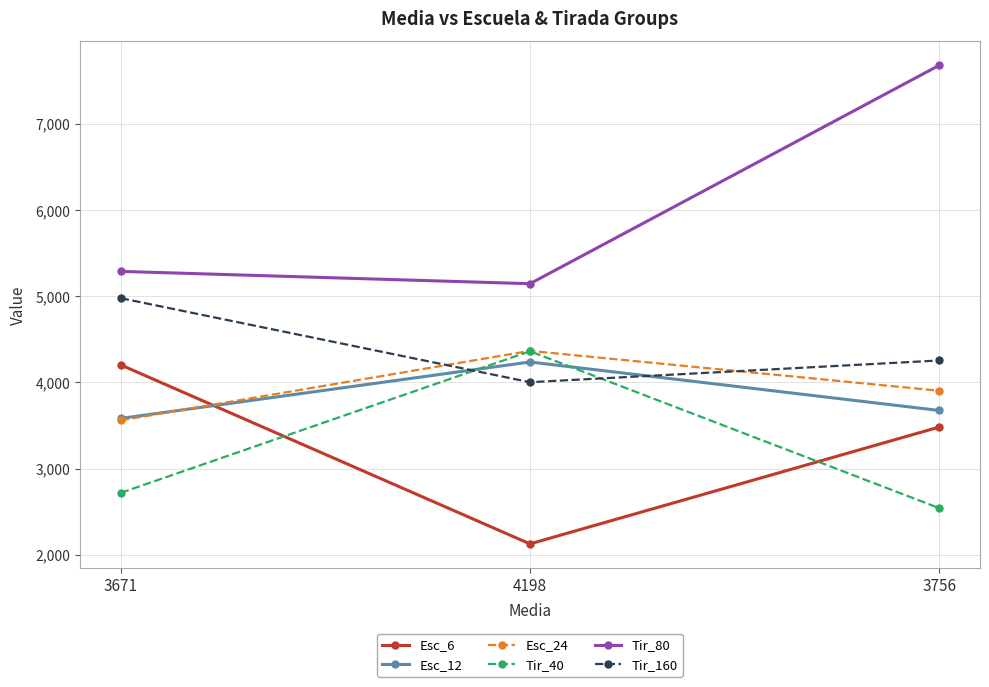

What is the label of the 3rd point from the left?

3756